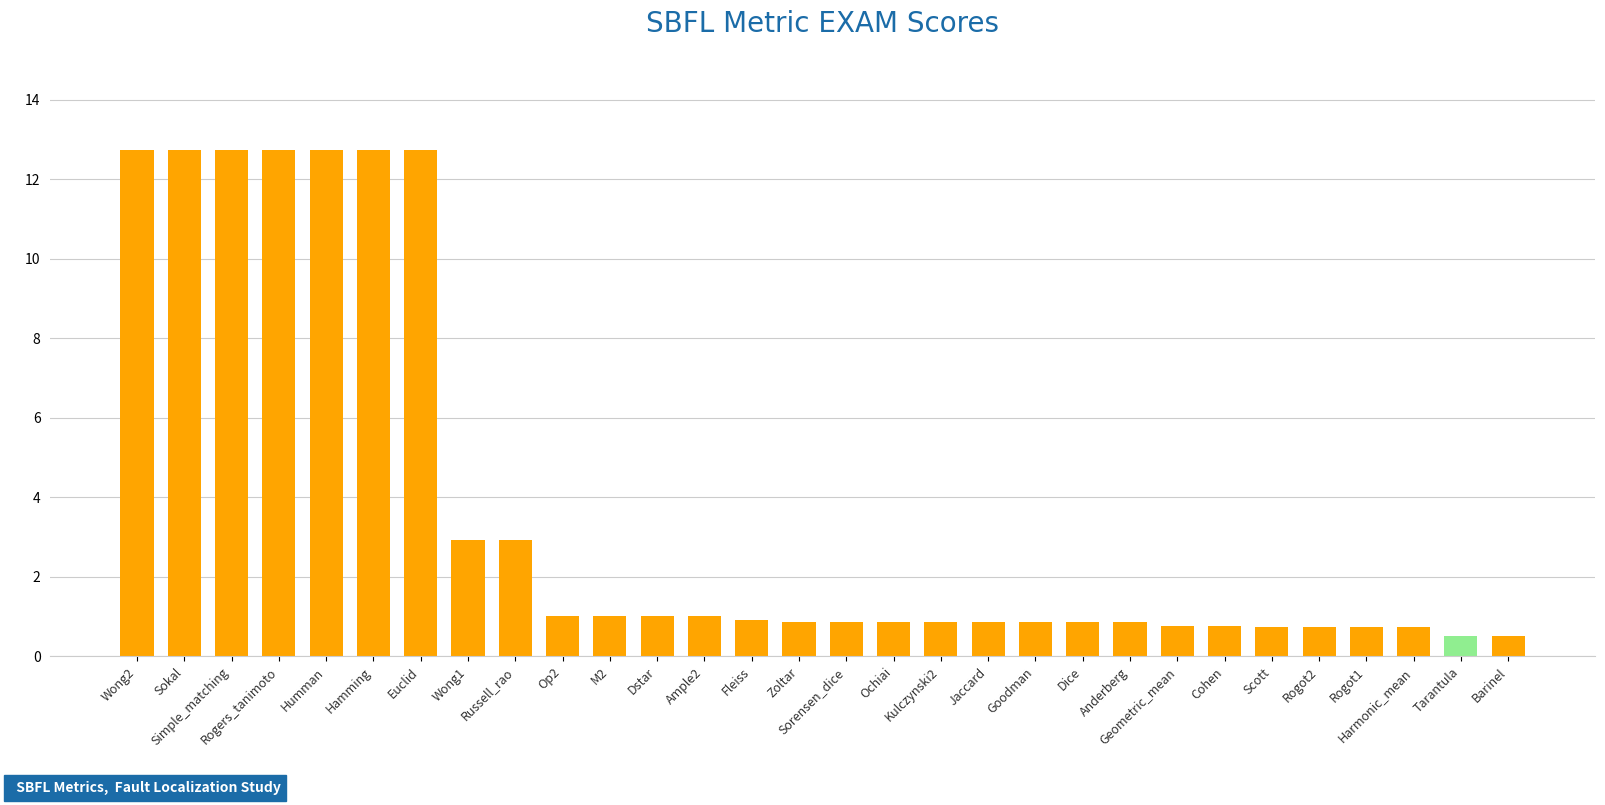

Count the number of data series in this chart.

1